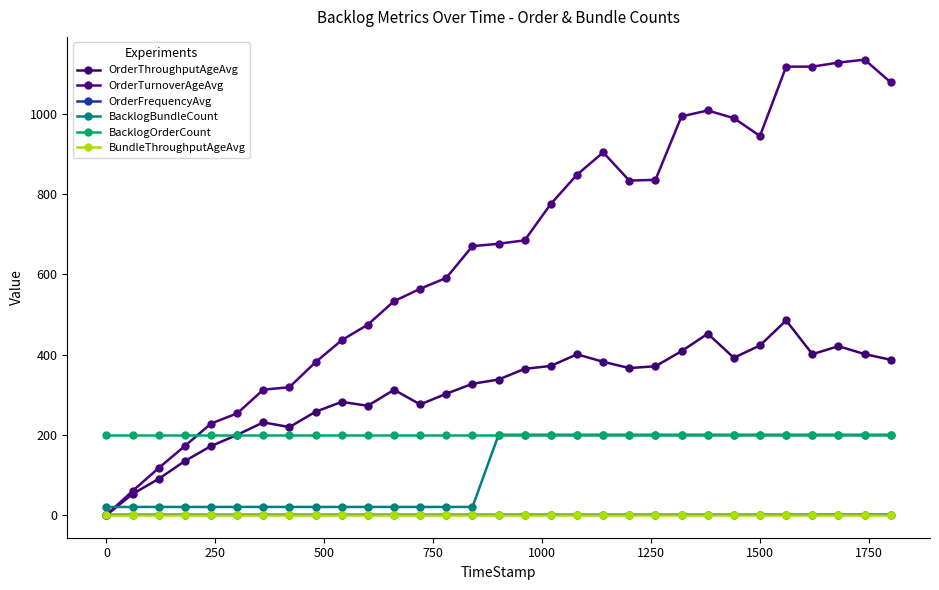

How many series are shown in this chart?

6